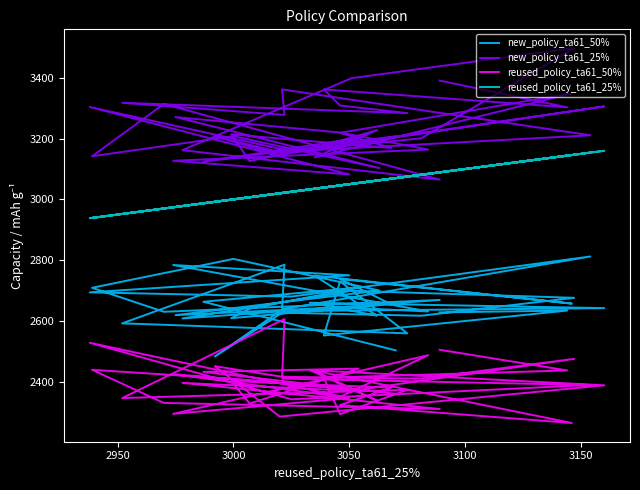

The new_policy_ta61_25% series shows 1032 at 38. True or false?

False